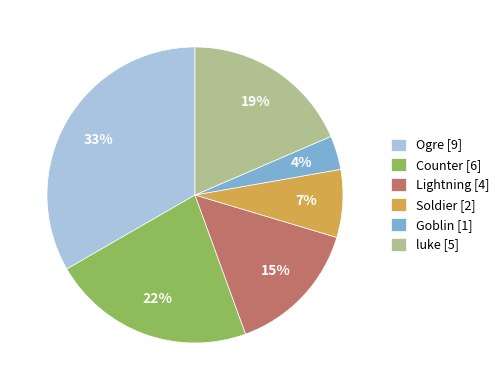

Rank the categories by value from highest to lowest.

Ogre, Counter, luke, Lightning, Soldier, Goblin